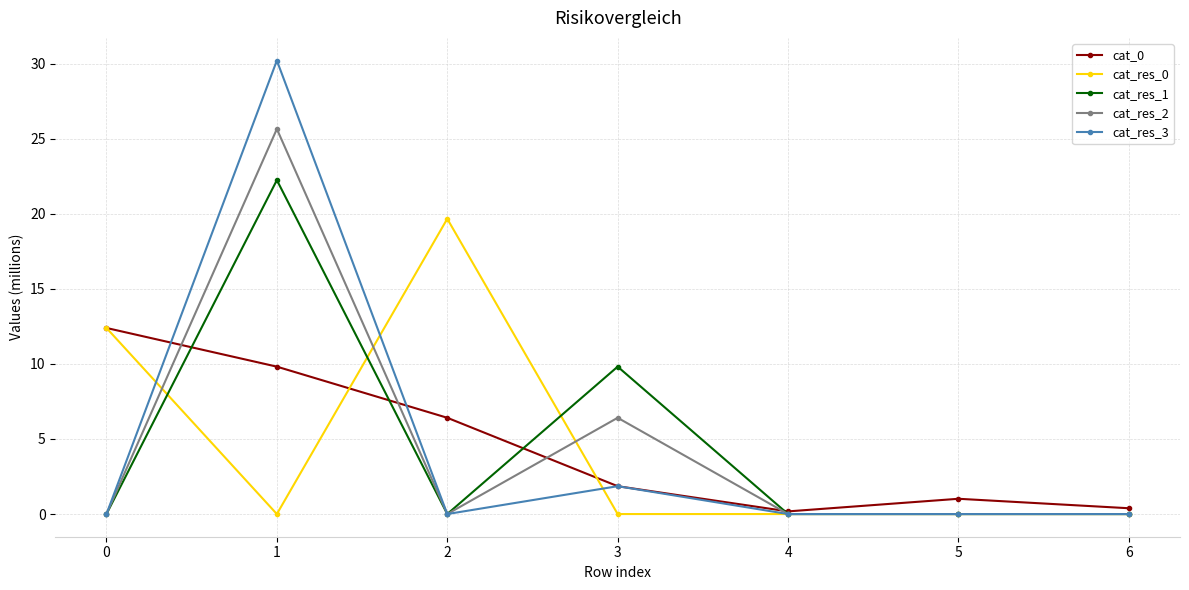

Between 2 and 5, which series saw the biggest shift?

cat_res_0